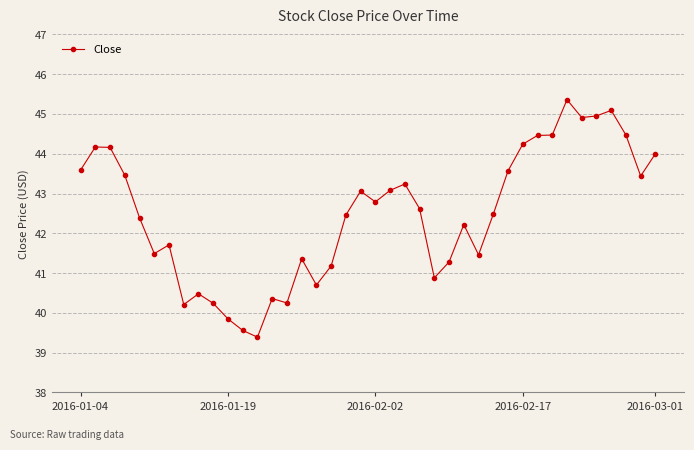

What is the value of the 9th point from the left?

40.5